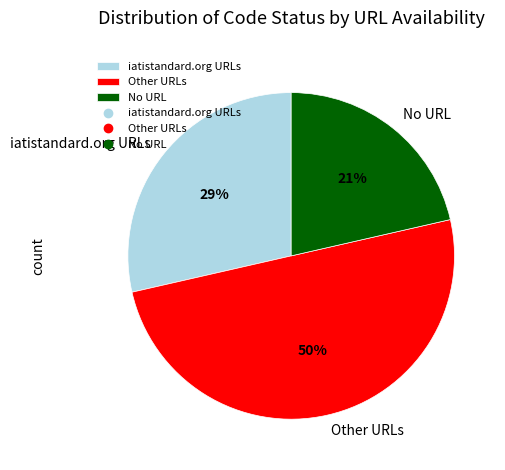

What percentage is the No URL slice, to the nearest percent?

21%